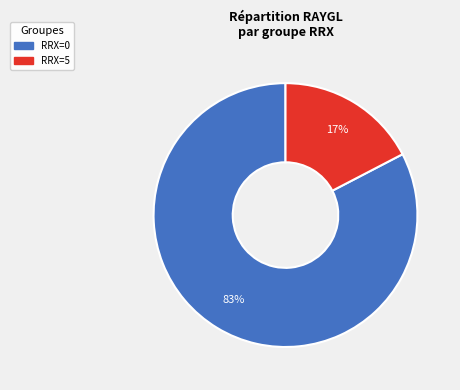

Is there any slice that represents more than half of the pie?

Yes